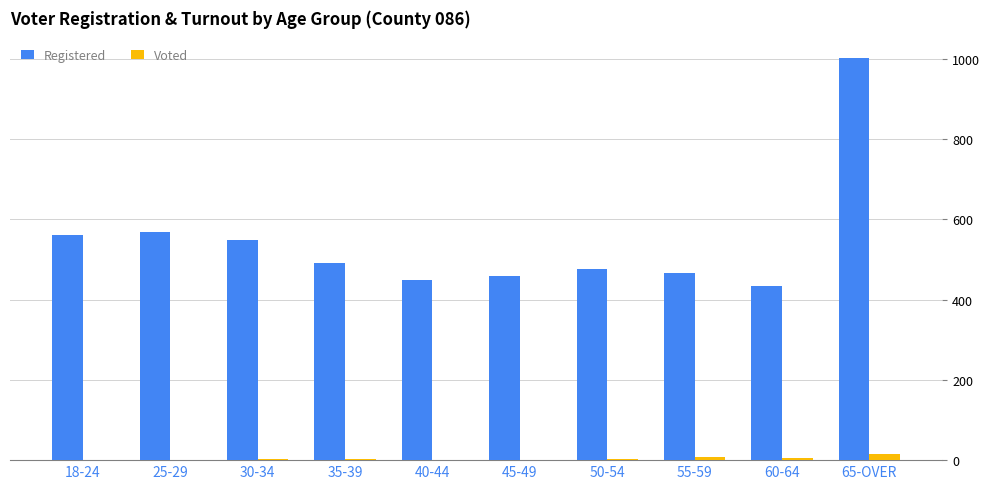

What is the sum of all Registered values?

5453